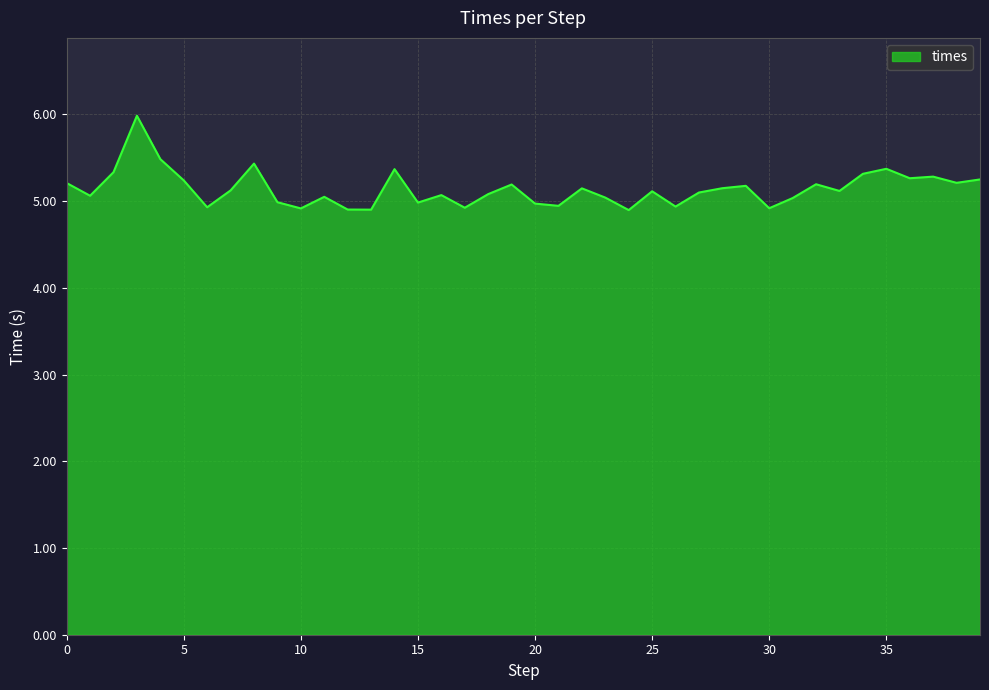

What is the smallest value displayed?

4.9